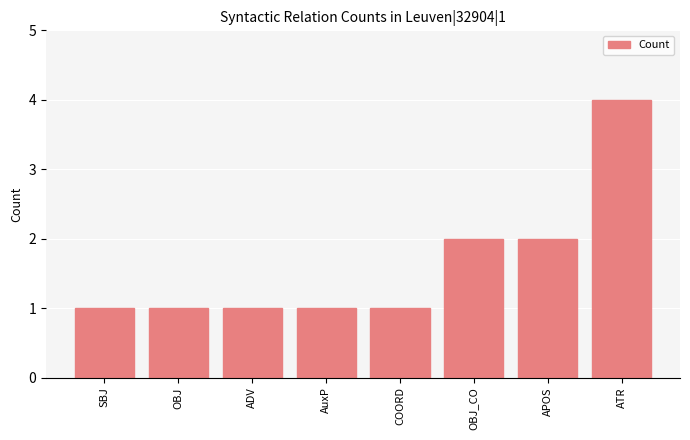

What is the label of the 8th bar from the right?

SBJ